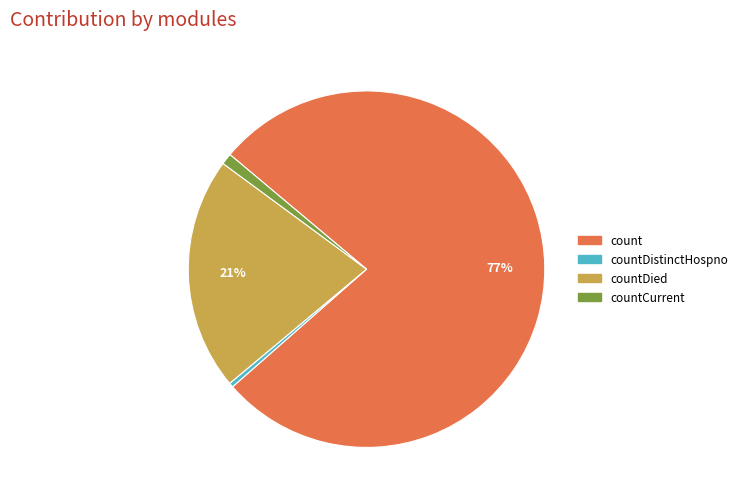

Does any single category account for the majority?

Yes